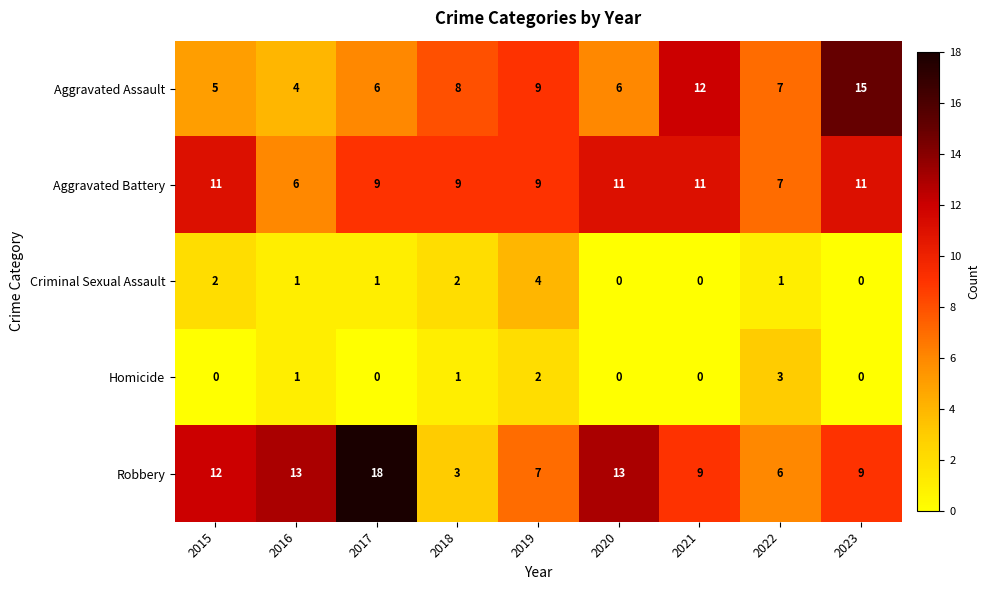

What is the difference between the maximum and second lowest values in the Aggravated Assault series?

10